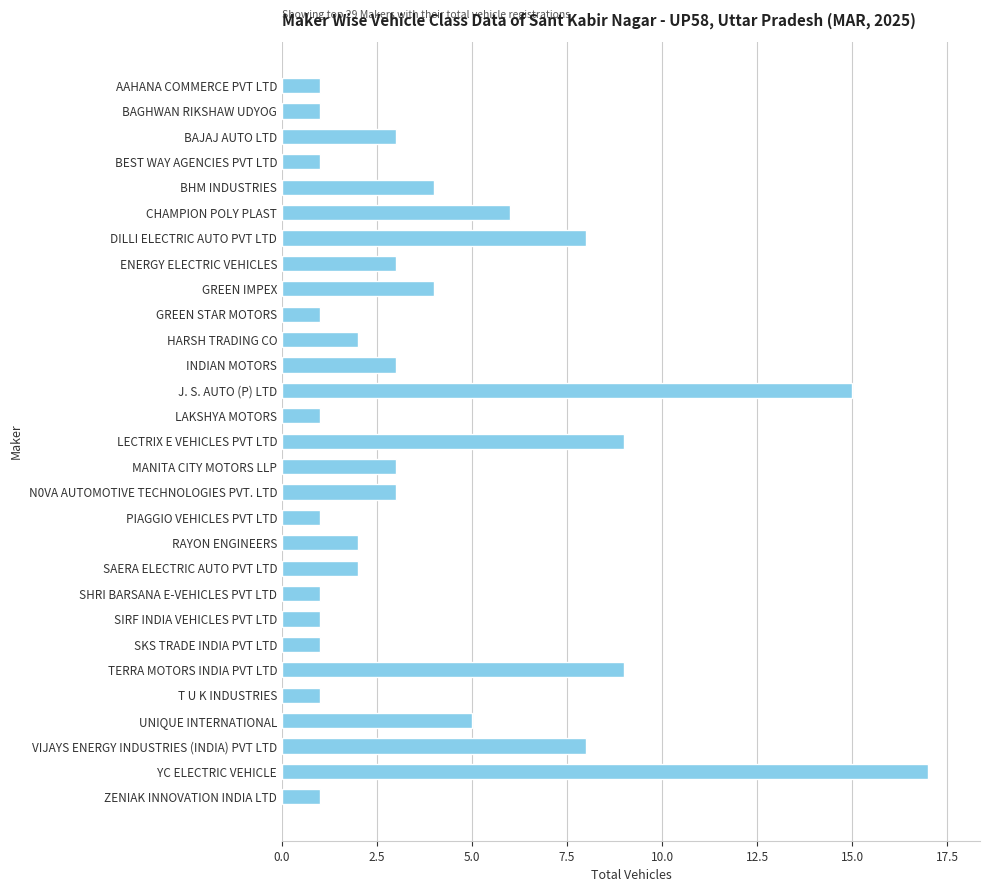

What is the difference between the maximum and minimum values?

16